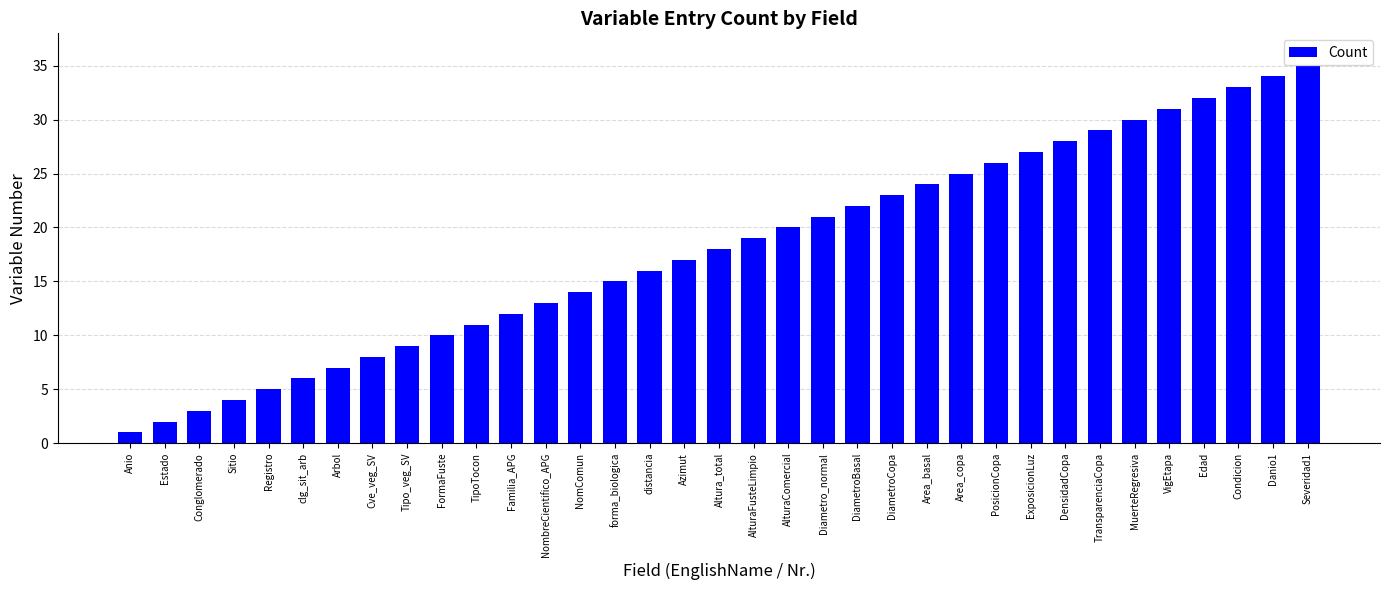

List the labels in order of value, smallest first.

Anio, Estado, Conglomerado, Sitio, Registro, clg_sit_arb, Arbol, Cve_veg_SV, Tipo_veg_SV, FormaFuste, TipoTocon, Familia_APG, NombreCientifico_APG, NomComun, forma_biologica, distancia, Azimut, Altura_total, AlturaFusteLimpio, AlturaComercial, Diametro_normal, DiametroBasal, DiametroCopa, Area_basal, Area_copa, PosicionCopa, ExposicionLuz, DensidadCopa, TransparenciaCopa, MuerteRegresiva, VigEtapa, Edad, Condicion, Danio1, Severidad1